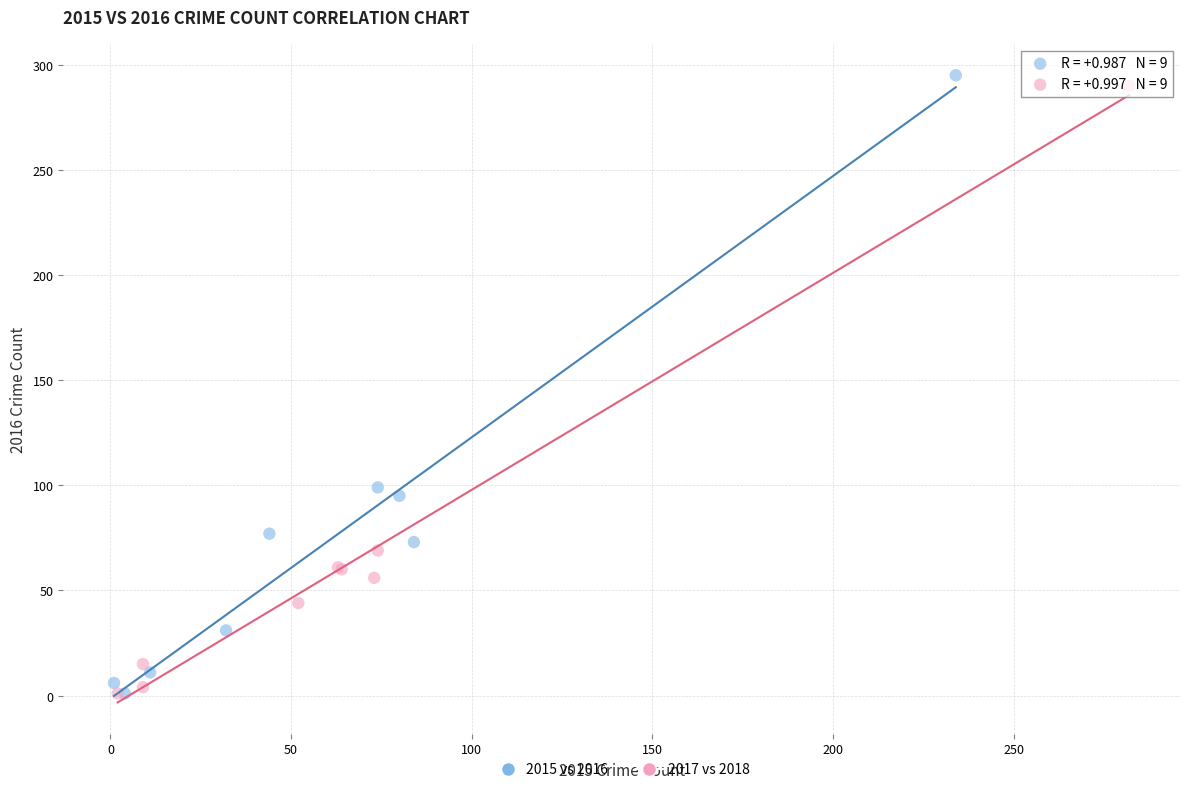

Which series has the widest spread of Y values?

2015 vs 2016